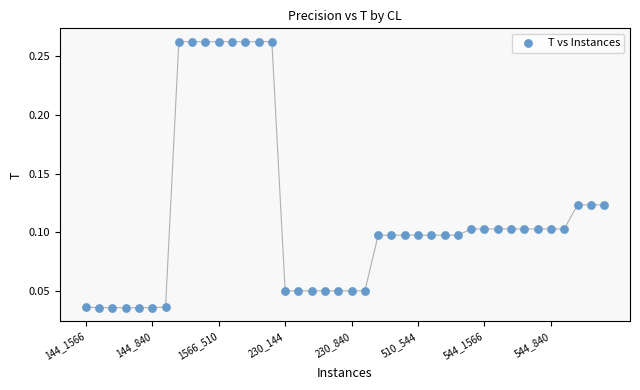

Count the number of points in this scatter plot.

40